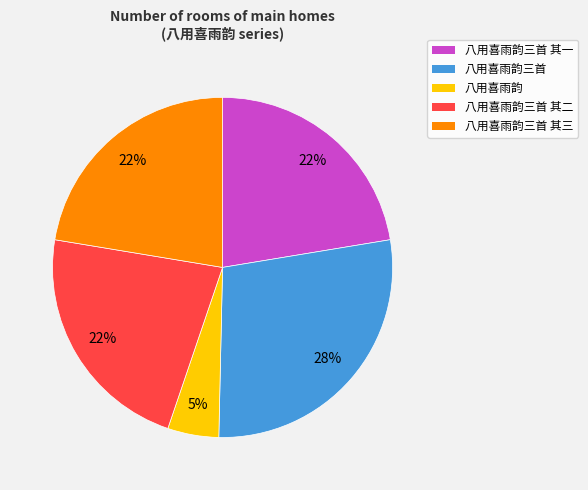

To the nearest percent, what is the average slice percentage?

20%